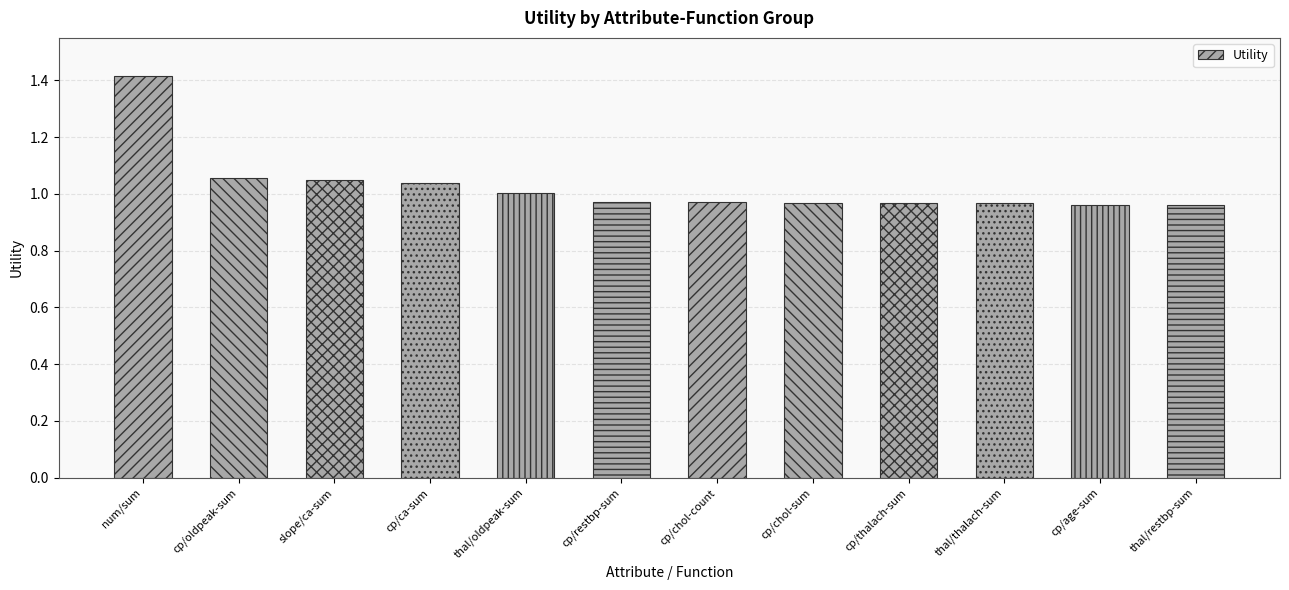

At which label is the value closest to 1?

thal/oldpeak-sum